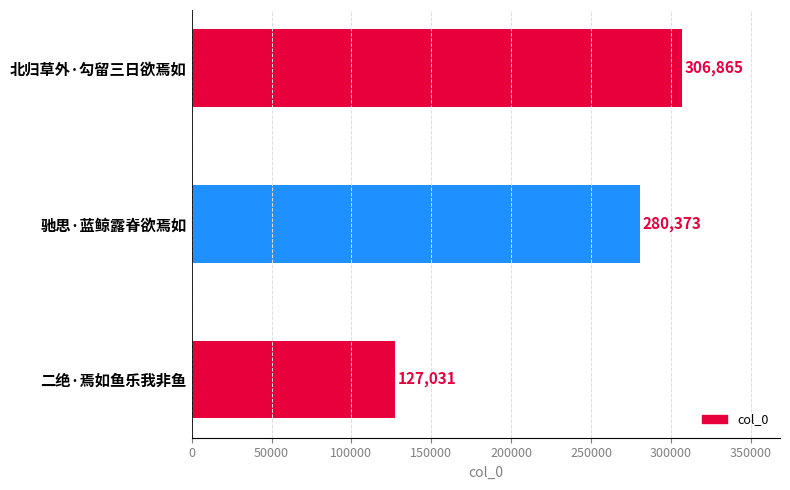

How many series are shown in this chart?

1